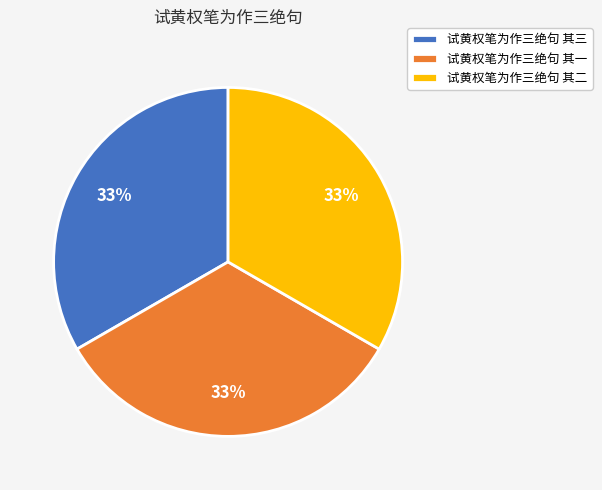

How many slices are in this pie chart?

3